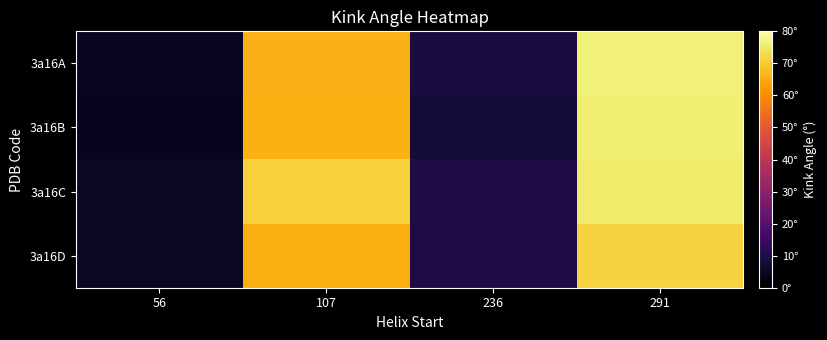

What is the spread (max minus min) of values at 56?

0.9